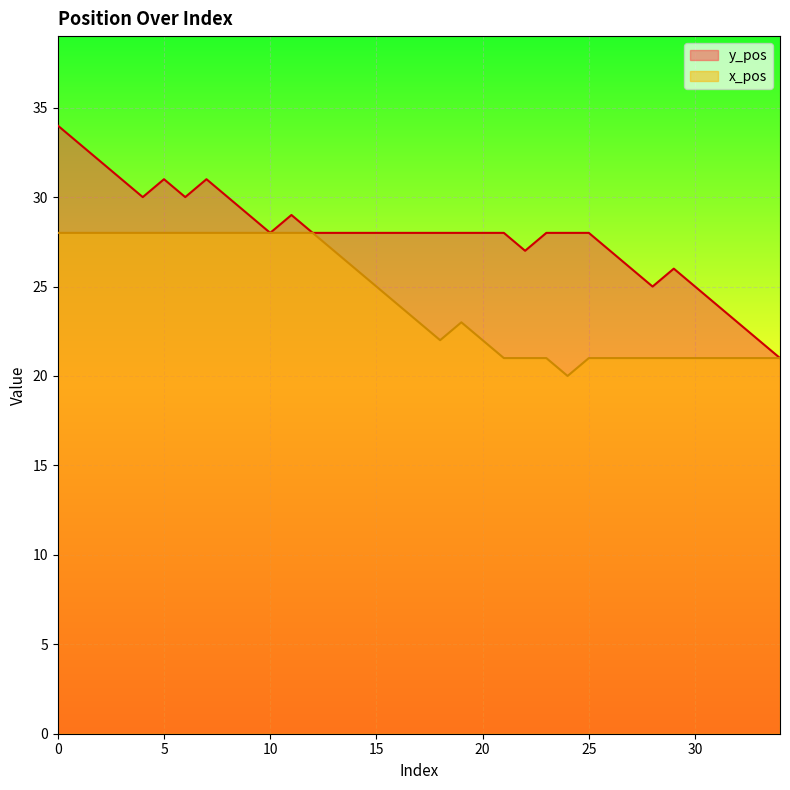

What is the average value of the y_pos series?

28